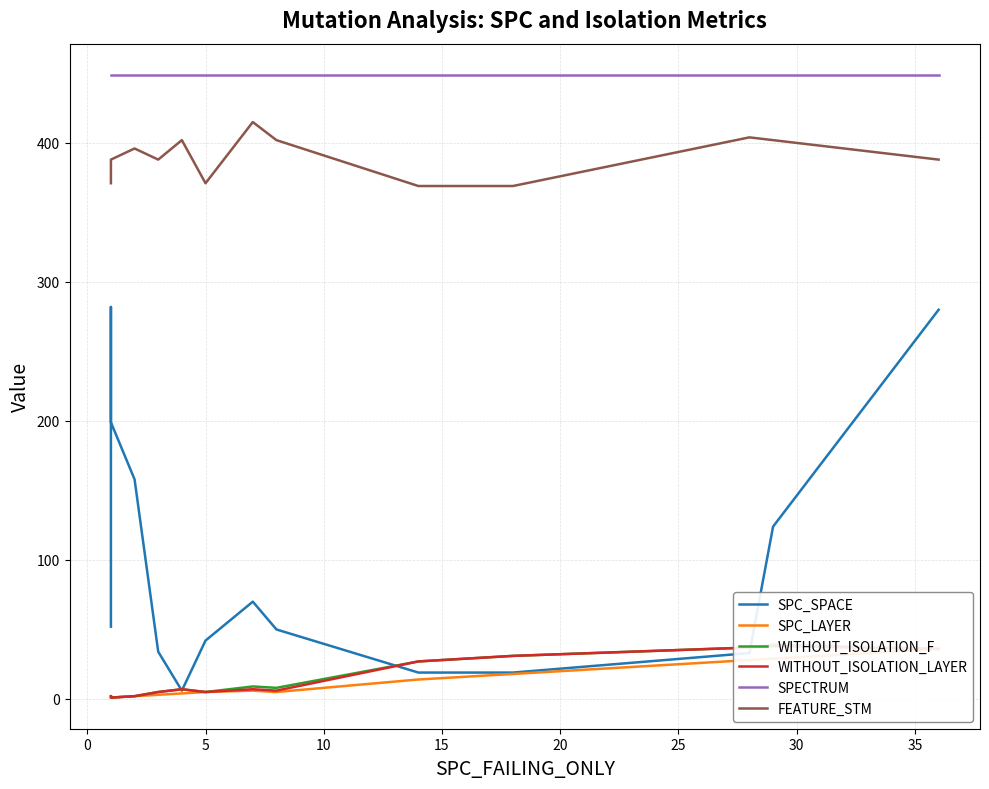

True or false: SPECTRUM has a value of 449 at 10.

True